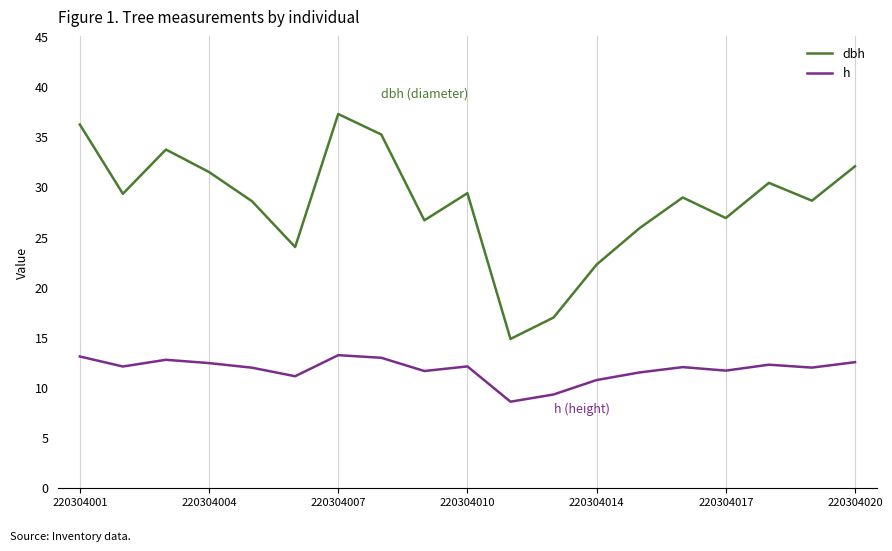

Which series has the largest total across all categories?

dbh